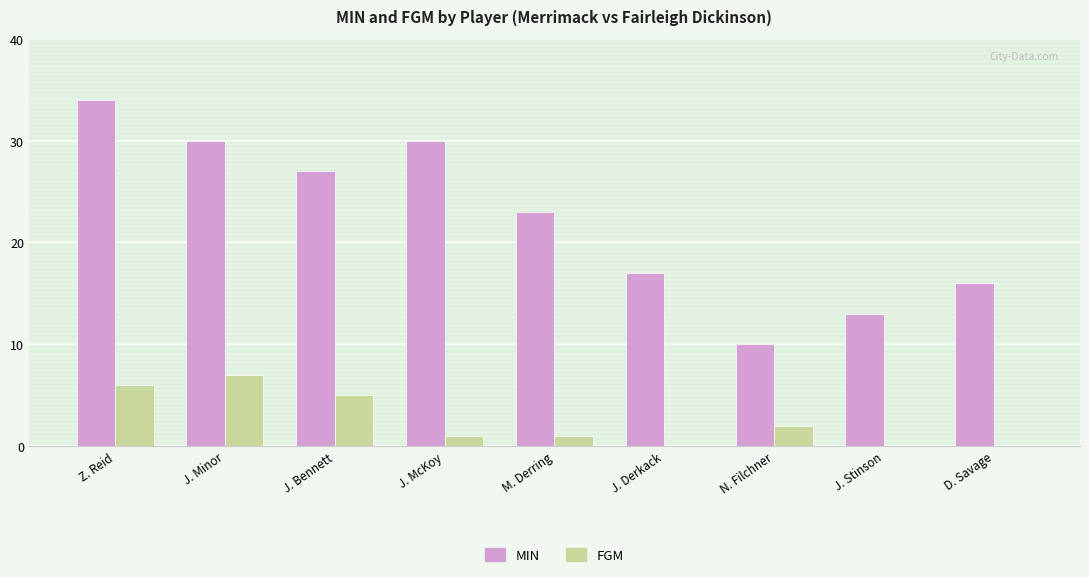

True or false: MIN has a value of 8 at Z. Reid.

False